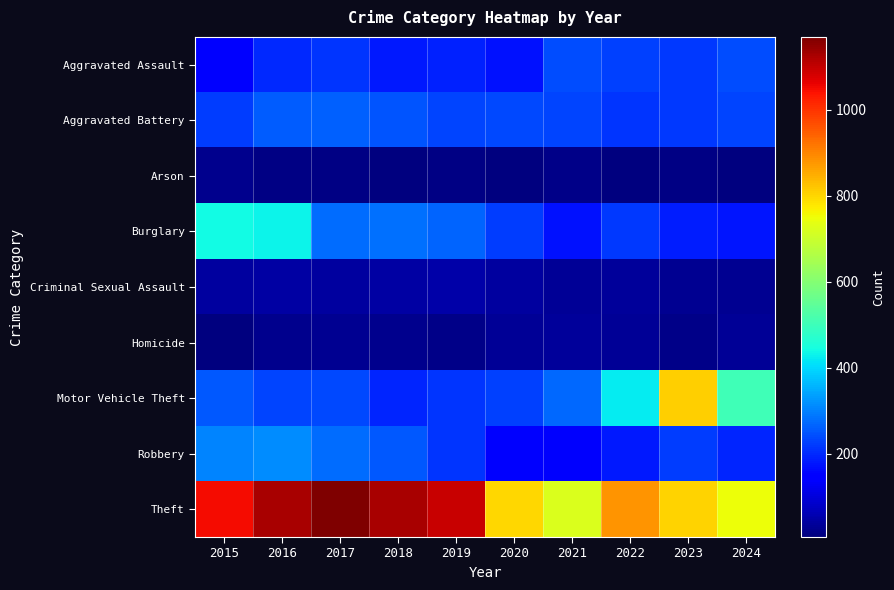

What is the spread (max minus min) of values at 2017?

1158